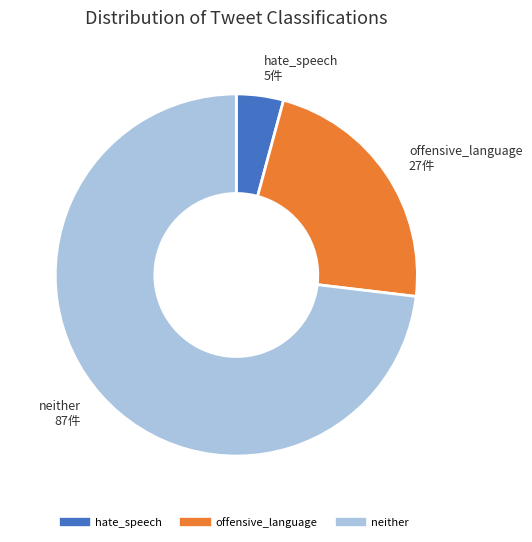

Rank the categories by value from highest to lowest.

neither, offensive_language, hate_speech